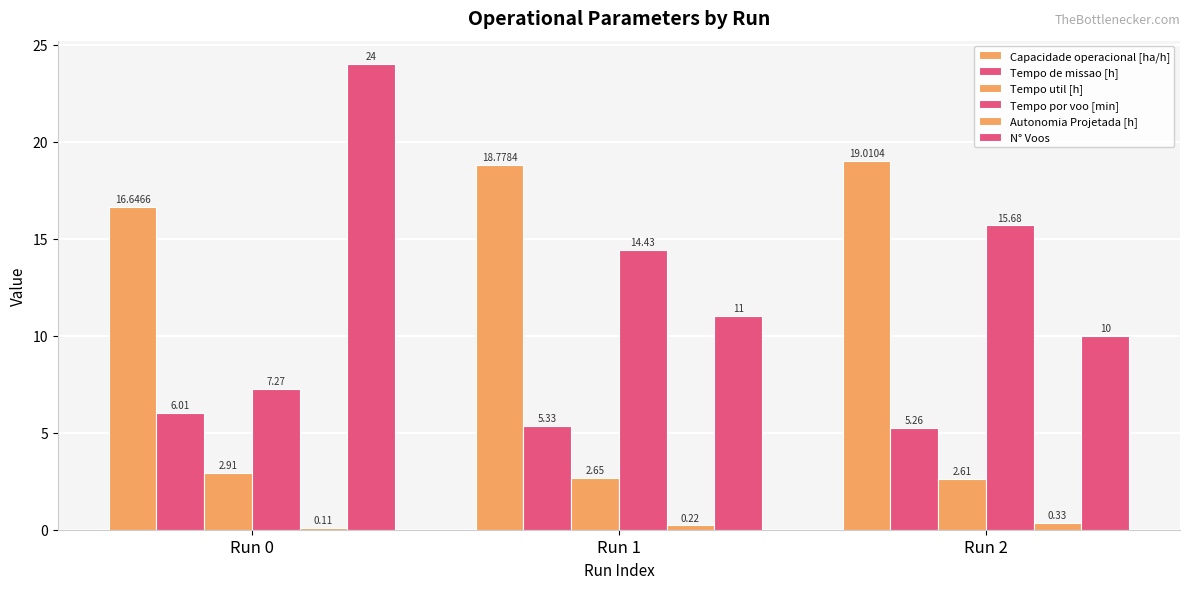

What is the value of the Tempo de missao [h] bar at the 1st from the left?

6.0